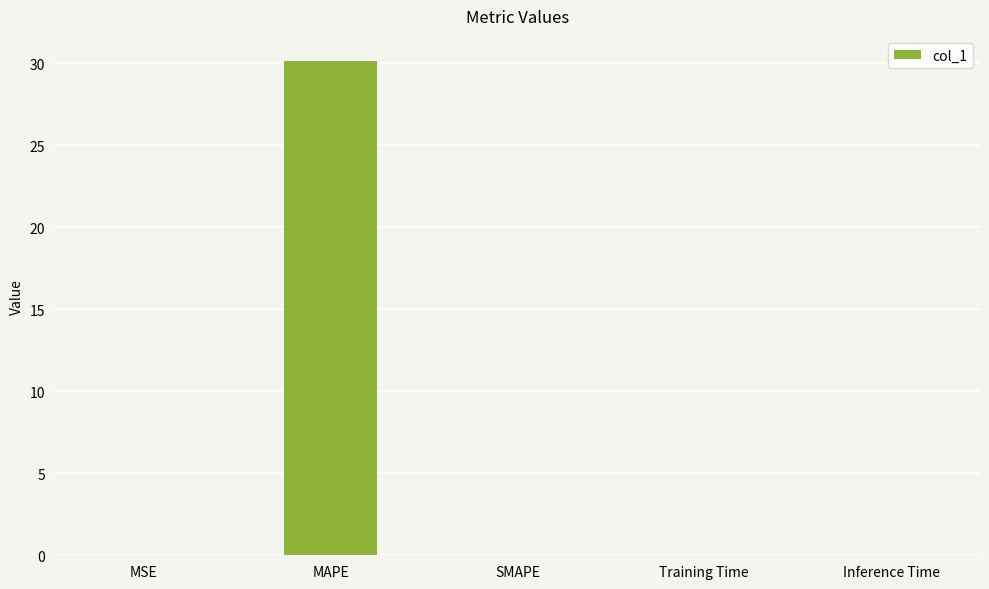

True or false: the data shows 30.2 at MAPE.

True